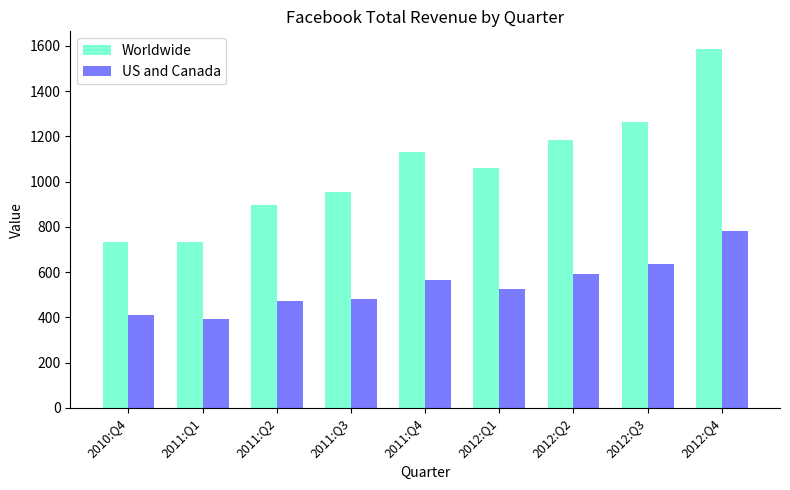

Reading left to right, extract all data points from this chart.

Worldwide: 2010:Q4=731	2011:Q1=731	2011:Q2=895	2011:Q3=954	2011:Q4=1131	2012:Q1=1058	2012:Q2=1184	2012:Q3=1262	2012:Q4=1585
US and Canada: 2010:Q4=412	2011:Q1=394	2011:Q2=471	2011:Q3=482	2011:Q4=567	2012:Q1=525	2012:Q2=590	2012:Q3=637	2012:Q4=780